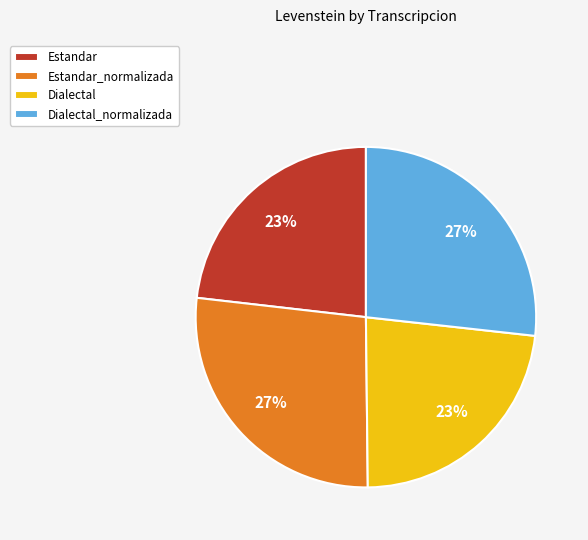

Do Dialectal and Estandar together represent more than half of the pie?

No